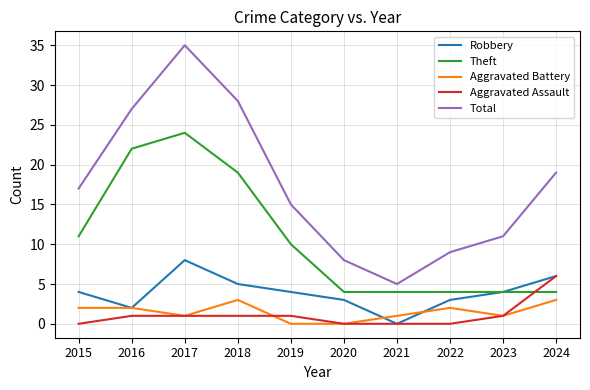

The Theft series shows 4 at 2021. True or false?

True